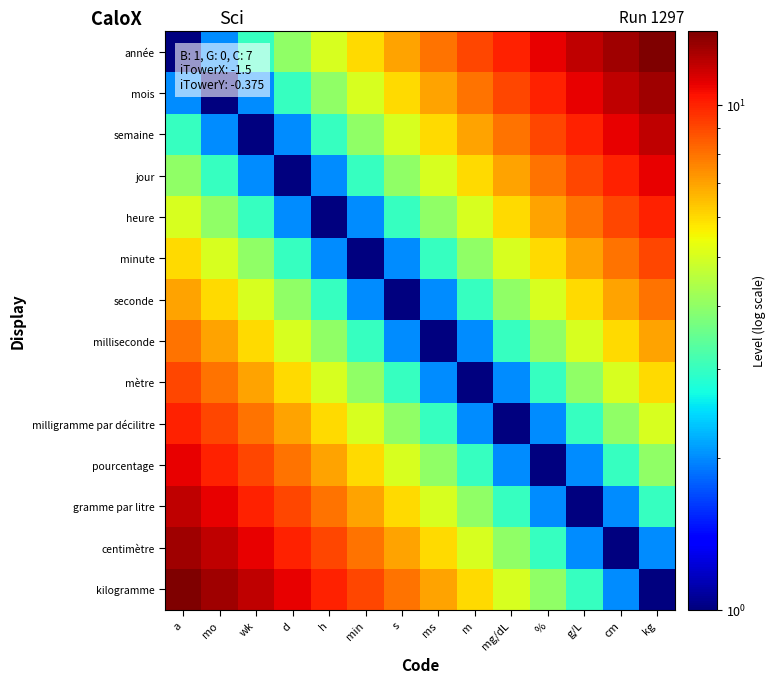

Reading left to right, transcribe all the data shown in this chart.

année: a=1	mo=2	wk=3	d=4	h=5	min=6	s=7	ms=8	m=9	mg/dL=10	%=11	g/L=12	cm=13	kg=14
mois: a=2	mo=1	wk=2	d=3	h=4	min=5	s=6	ms=7	m=8	mg/dL=9	%=10	g/L=11	cm=12	kg=13
semaine: a=3	mo=2	wk=1	d=2	h=3	min=4	s=5	ms=6	m=7	mg/dL=8	%=9	g/L=10	cm=11	kg=12
jour: a=4	mo=3	wk=2	d=1	h=2	min=3	s=4	ms=5	m=6	mg/dL=7	%=8	g/L=9	cm=10	kg=11
heure: a=5	mo=4	wk=3	d=2	h=1	min=2	s=3	ms=4	m=5	mg/dL=6	%=7	g/L=8	cm=9	kg=10
minute: a=6	mo=5	wk=4	d=3	h=2	min=1	s=2	ms=3	m=4	mg/dL=5	%=6	g/L=7	cm=8	kg=9
seconde: a=7	mo=6	wk=5	d=4	h=3	min=2	s=1	ms=2	m=3	mg/dL=4	%=5	g/L=6	cm=7	kg=8
milliseconde: a=8	mo=7	wk=6	d=5	h=4	min=3	s=2	ms=1	m=2	mg/dL=3	%=4	g/L=5	cm=6	kg=7
mètre: a=9	mo=8	wk=7	d=6	h=5	min=4	s=3	ms=2	m=1	mg/dL=2	%=3	g/L=4	cm=5	kg=6
milligramme par décilitre: a=10	mo=9	wk=8	d=7	h=6	min=5	s=4	ms=3	m=2	mg/dL=1	%=2	g/L=3	cm=4	kg=5
pourcentage: a=11	mo=10	wk=9	d=8	h=7	min=6	s=5	ms=4	m=3	mg/dL=2	%=1	g/L=2	cm=3	kg=4
gramme par litre: a=12	mo=11	wk=10	d=9	h=8	min=7	s=6	ms=5	m=4	mg/dL=3	%=2	g/L=1	cm=2	kg=3
centimètre: a=13	mo=12	wk=11	d=10	h=9	min=8	s=7	ms=6	m=5	mg/dL=4	%=3	g/L=2	cm=1	kg=2
kilogramme: a=14	mo=13	wk=12	d=11	h=10	min=9	s=8	ms=7	m=6	mg/dL=5	%=4	g/L=3	cm=2	kg=1